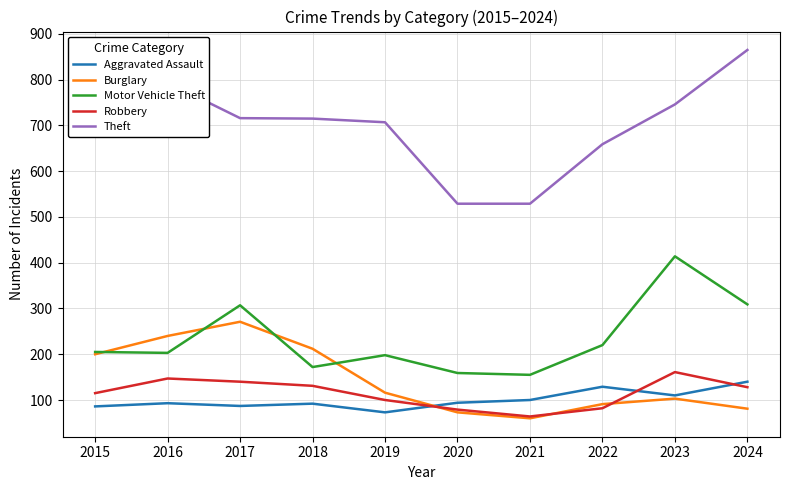

True or false: Theft and Aggravated Assault intersect in this chart.

False